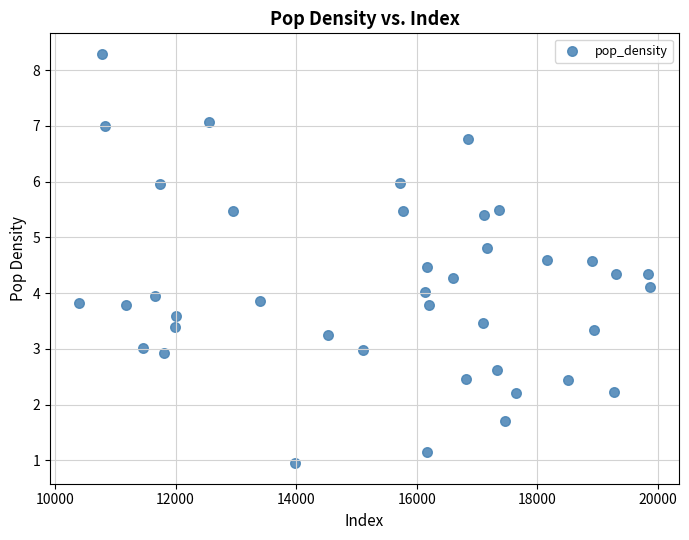

What is the range of Y values (max minus min)?

7.3